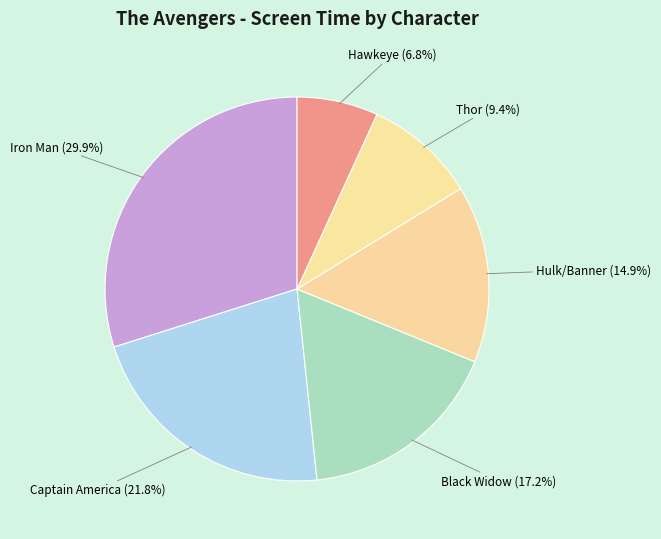

Which category has the biggest portion of the pie?

Iron Man